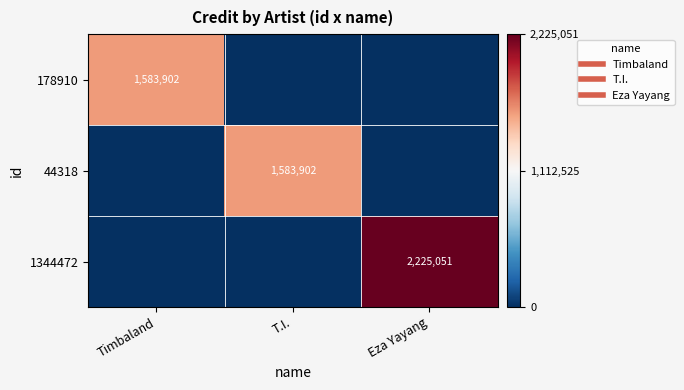

List the labels in order of 1344472 value, smallest first.

Timbaland, T.I., Eza Yayang